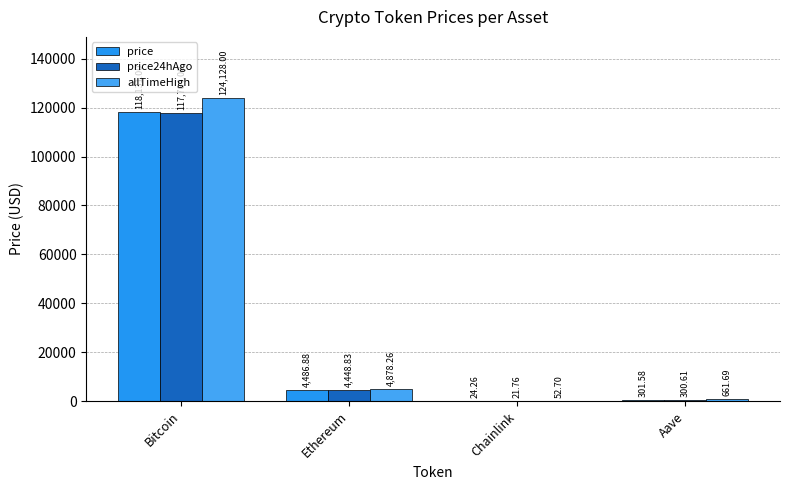

What is the spread (max minus min) of values at Chainlink?

30.9